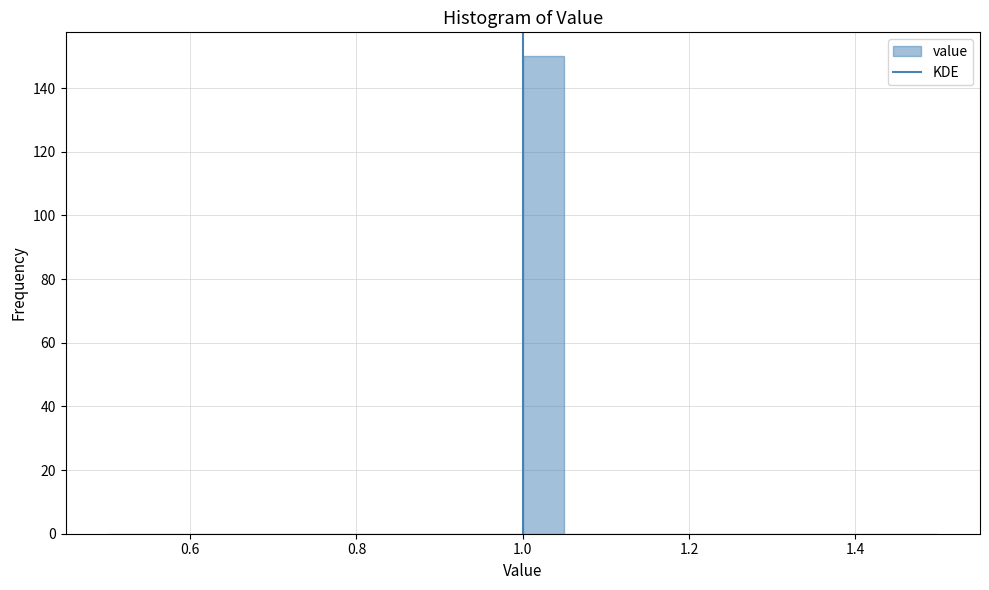

Read against the x-axis, roughly where is the centre of the tallest bar?

1.02